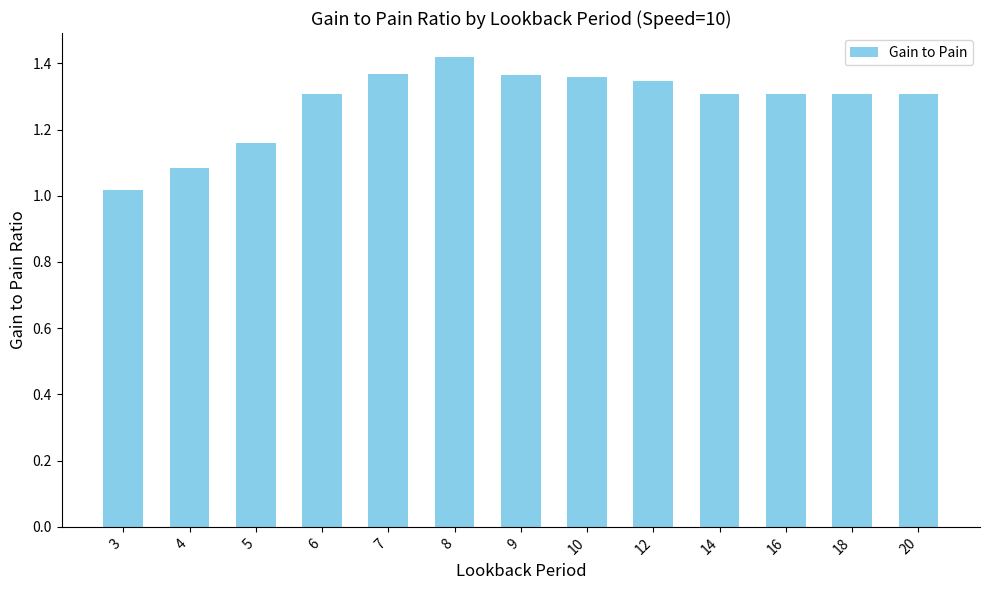

True or false: the data shows 1.7 at 16.

False